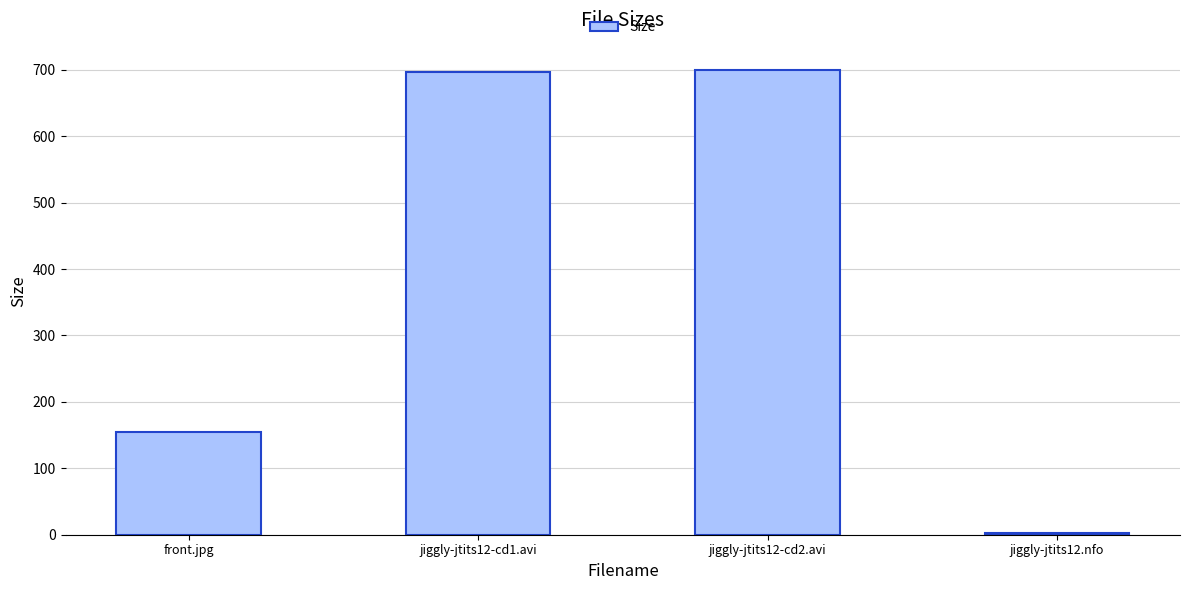

How many series are shown in this chart?

1